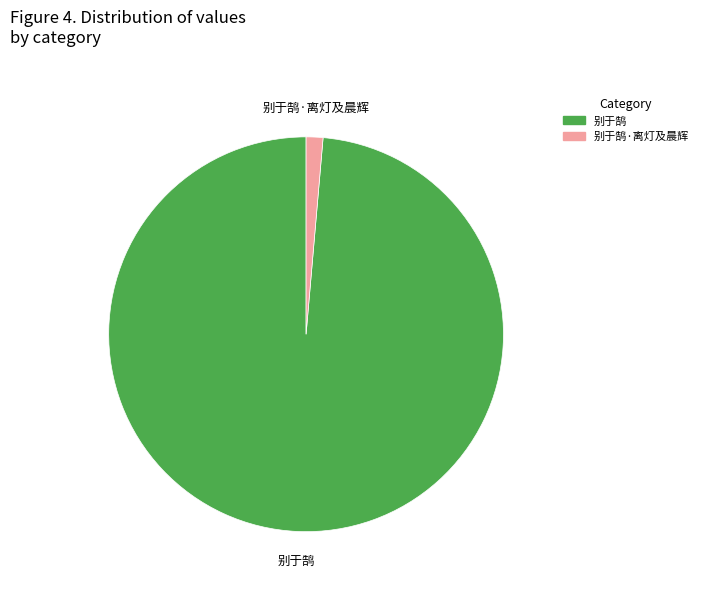

Does any single category account for the majority?

Yes